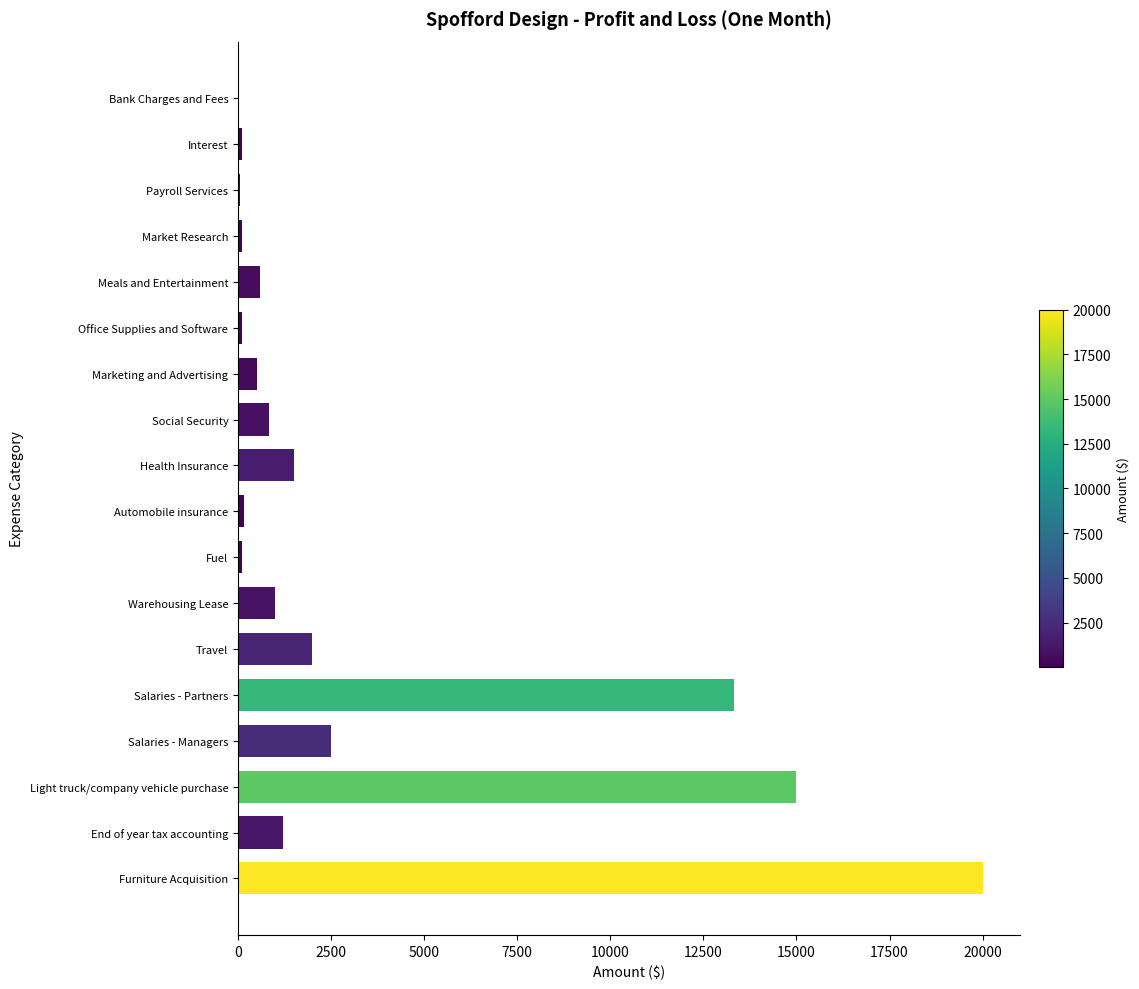

How many data points does each series have?

18